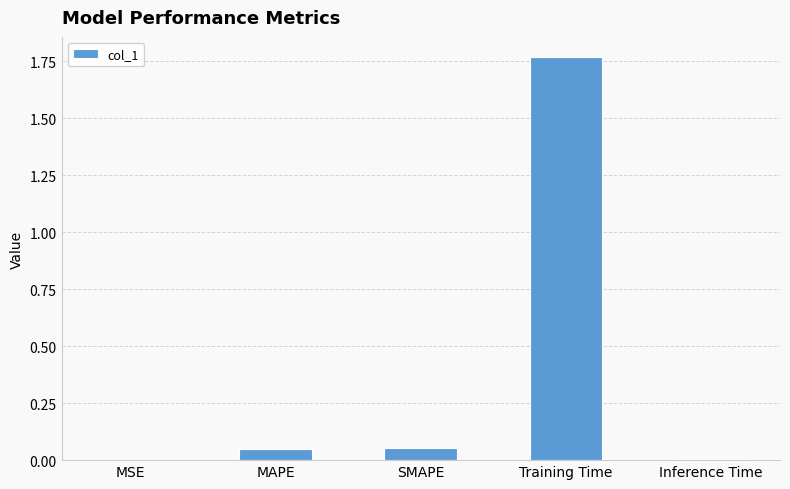

What is the sum of all values?

1.9